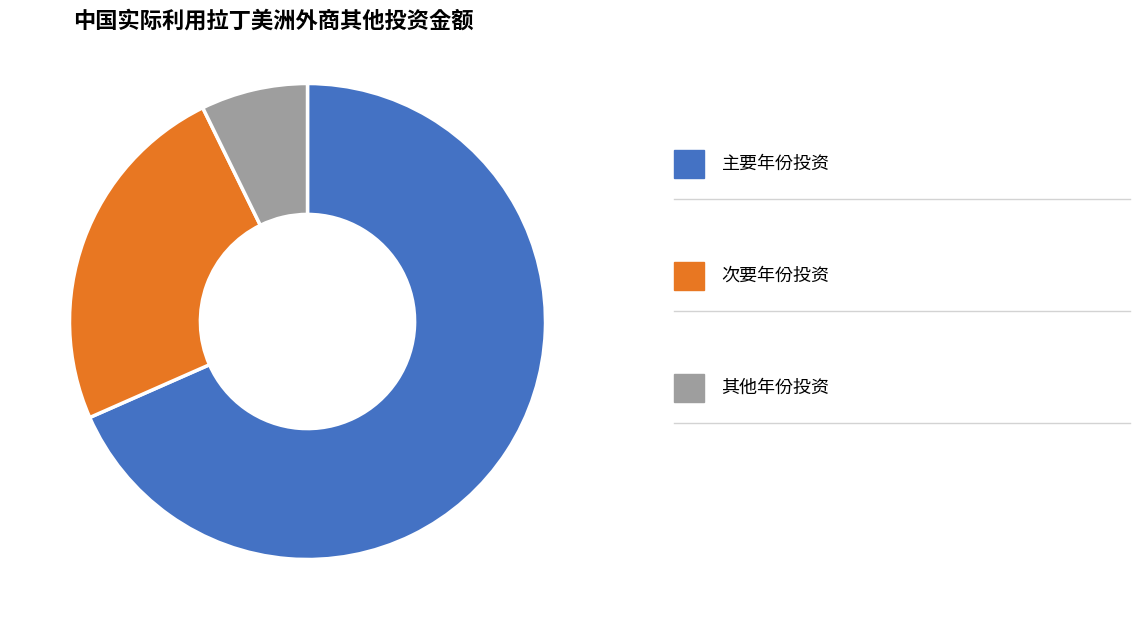

Is there a majority slice in this chart?

Yes